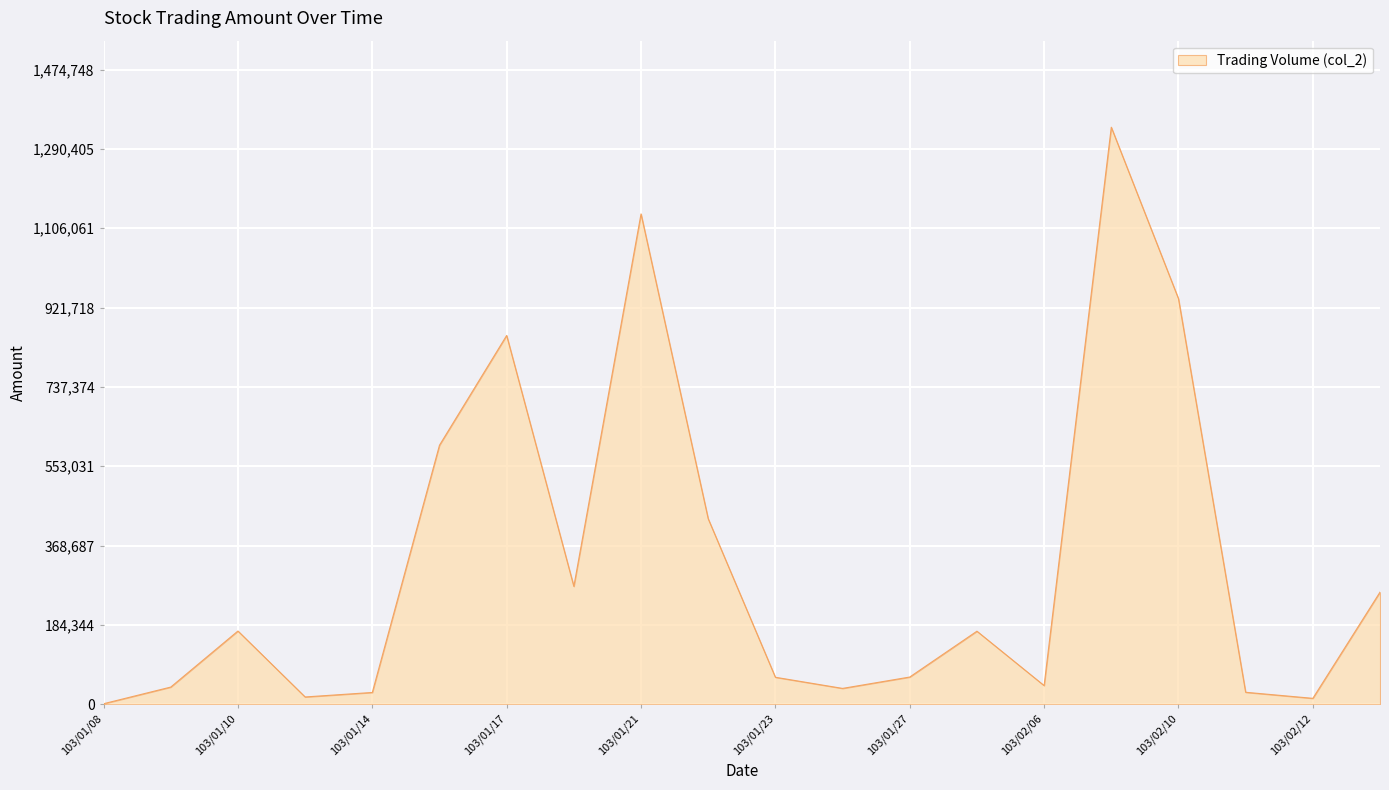

What is the greatest value displayed?

1340680